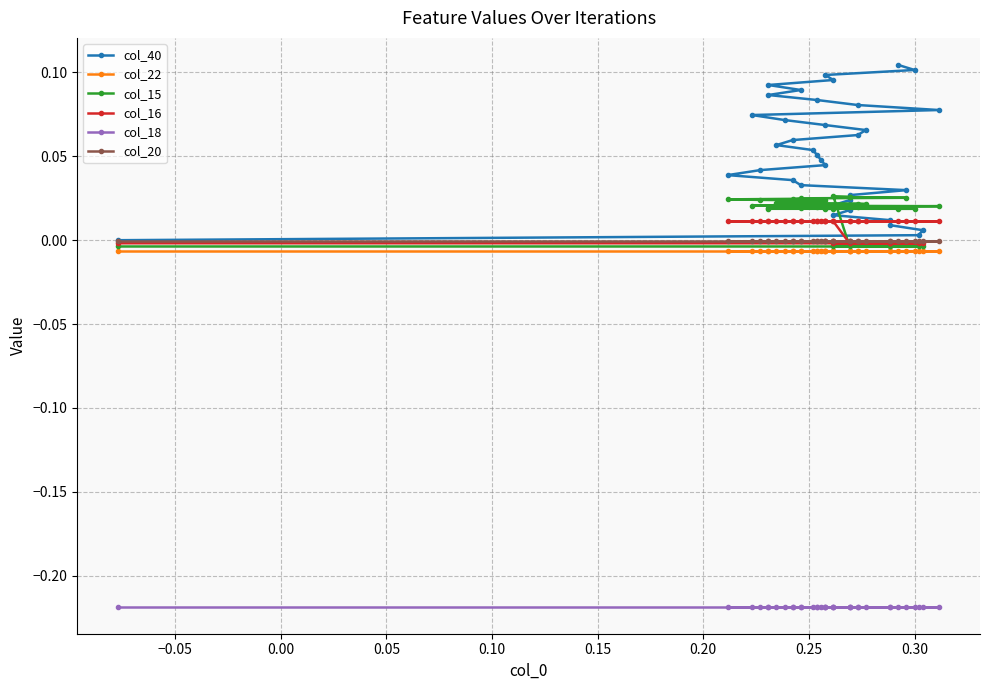

True or false: col_18 has more than 0 interior local peaks.

False